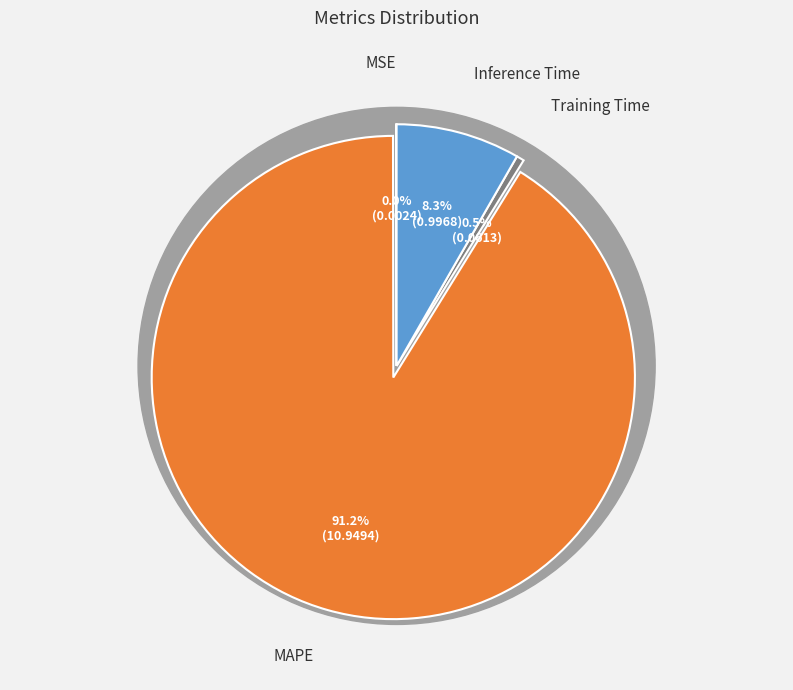

What is the smallest slice in the pie chart?

MSE